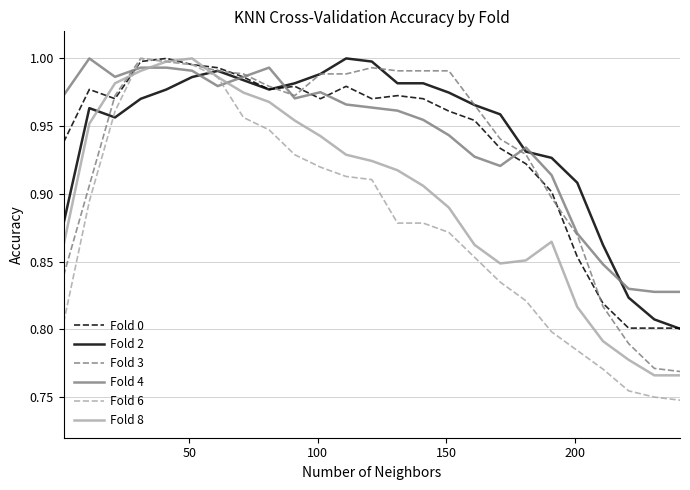

True or false: Fold 8 and Fold 2 cross at least once.

True